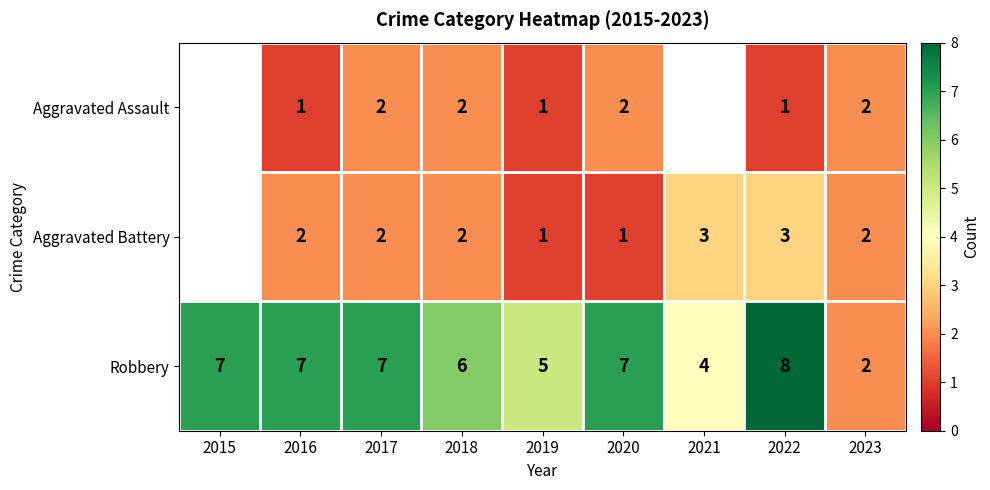

What is the difference between the maximum and minimum values in the Robbery series?

6